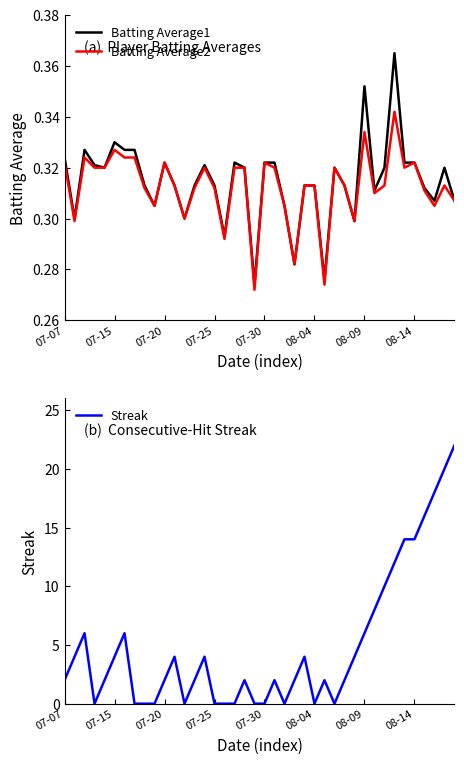

The value of Batting Average1 at 07-20 is 0.2. True or false?

False